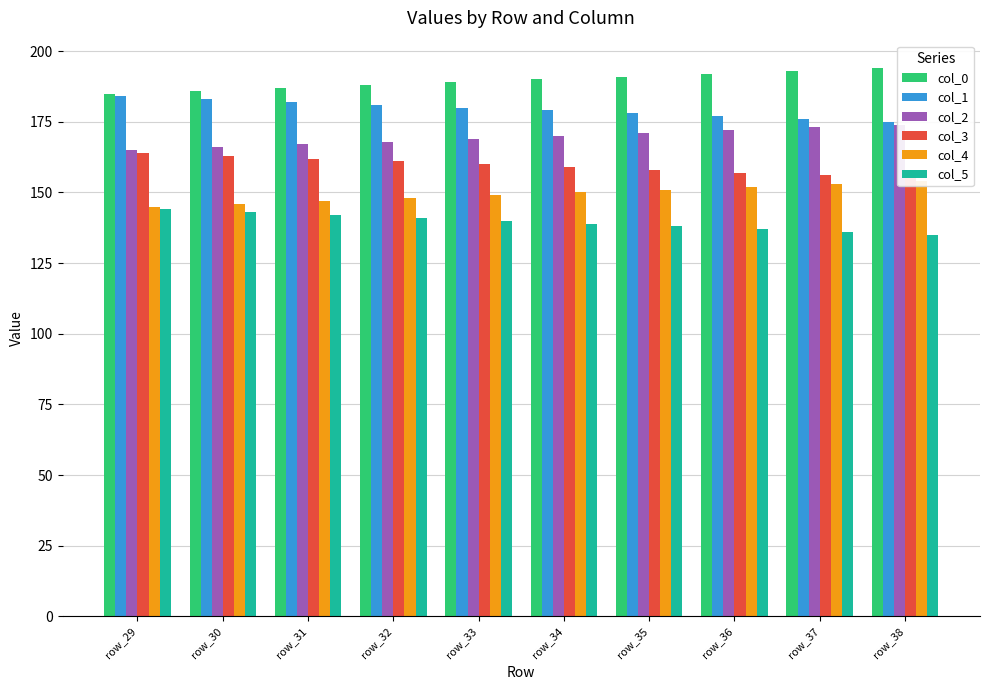

Which category has the highest value in the col_2 series?

row_38